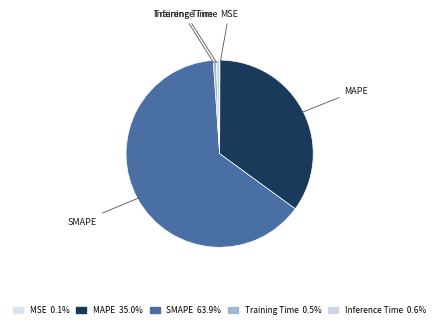

Combined, do Training Time and MAPE account for over 50%?

No